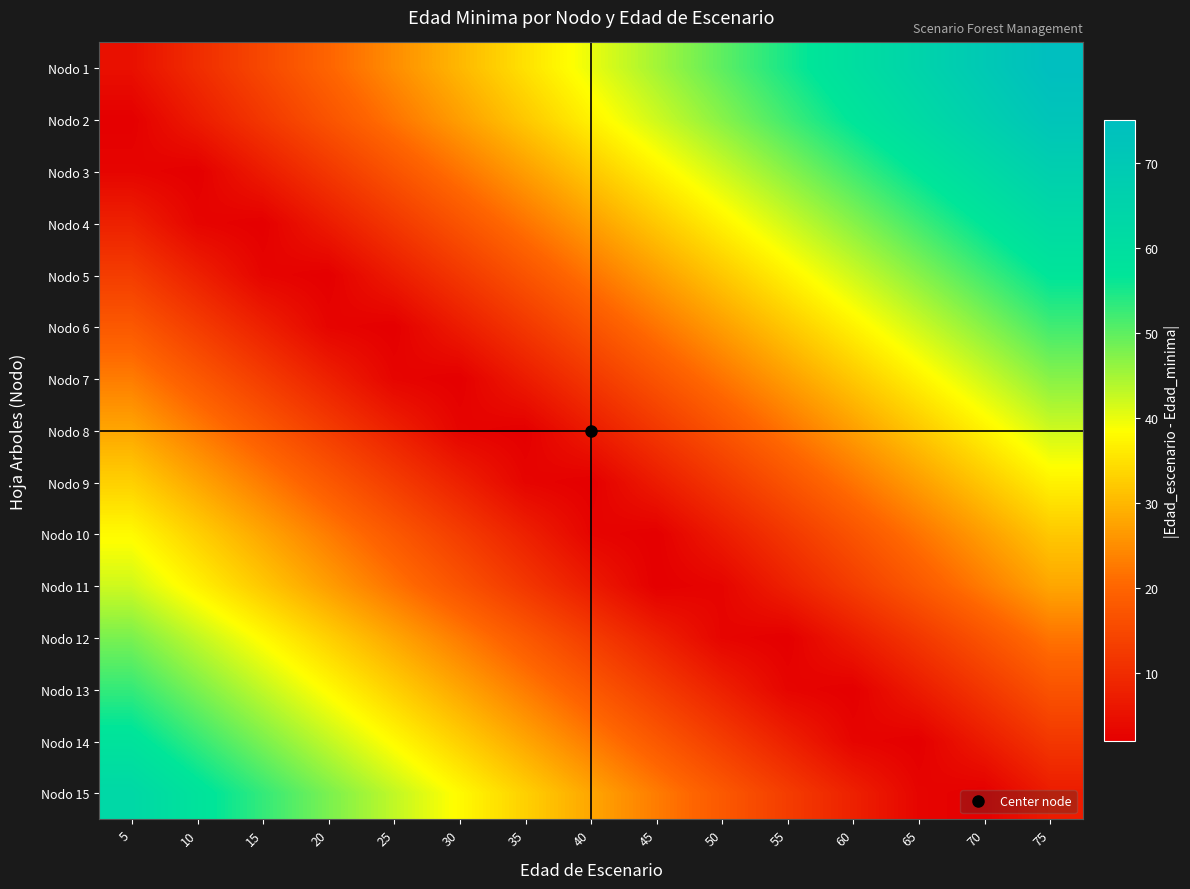

Which category has the lowest value across all series?

5